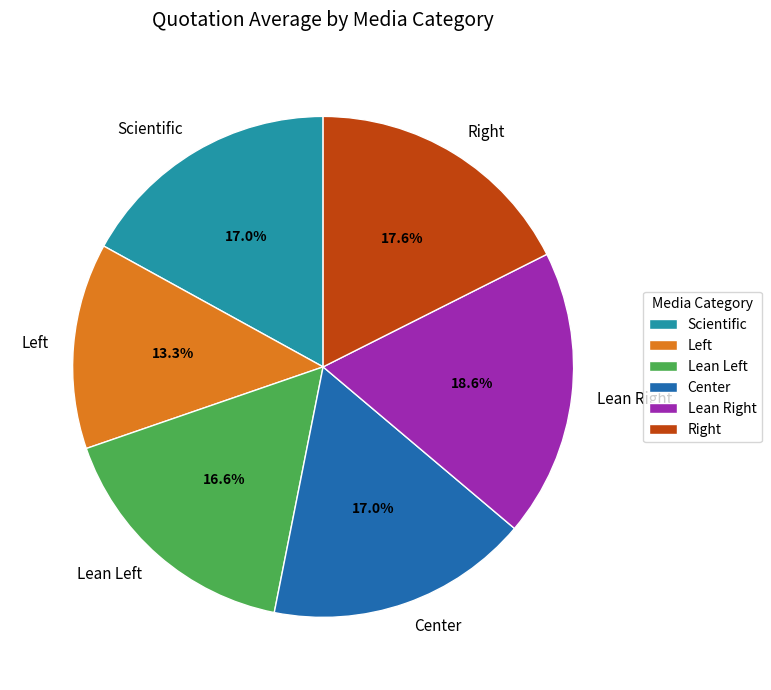

To the nearest percent, what is the average slice percentage?

17%